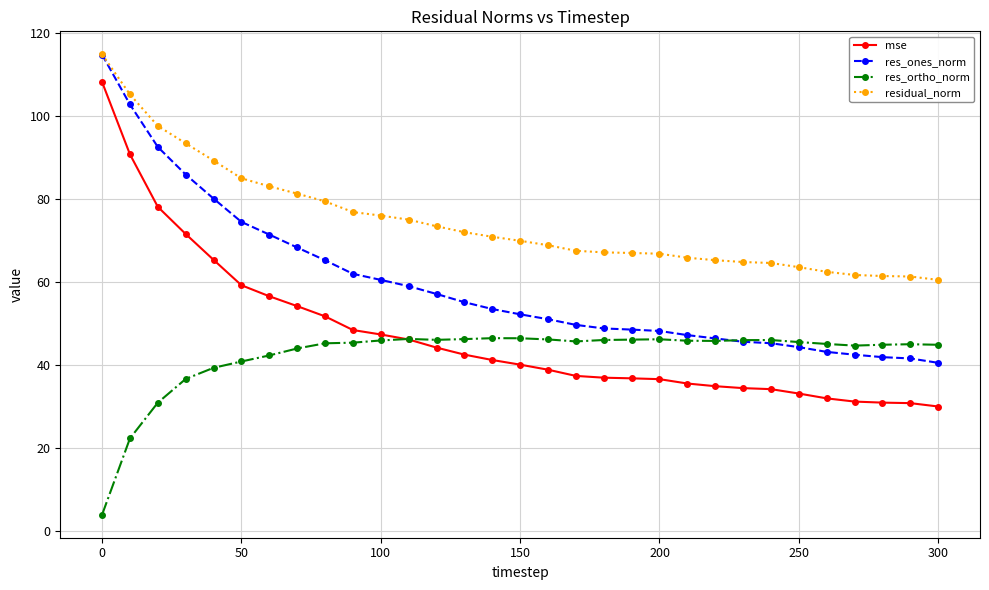

Does the chart display data point markers on the line(s)?

Yes